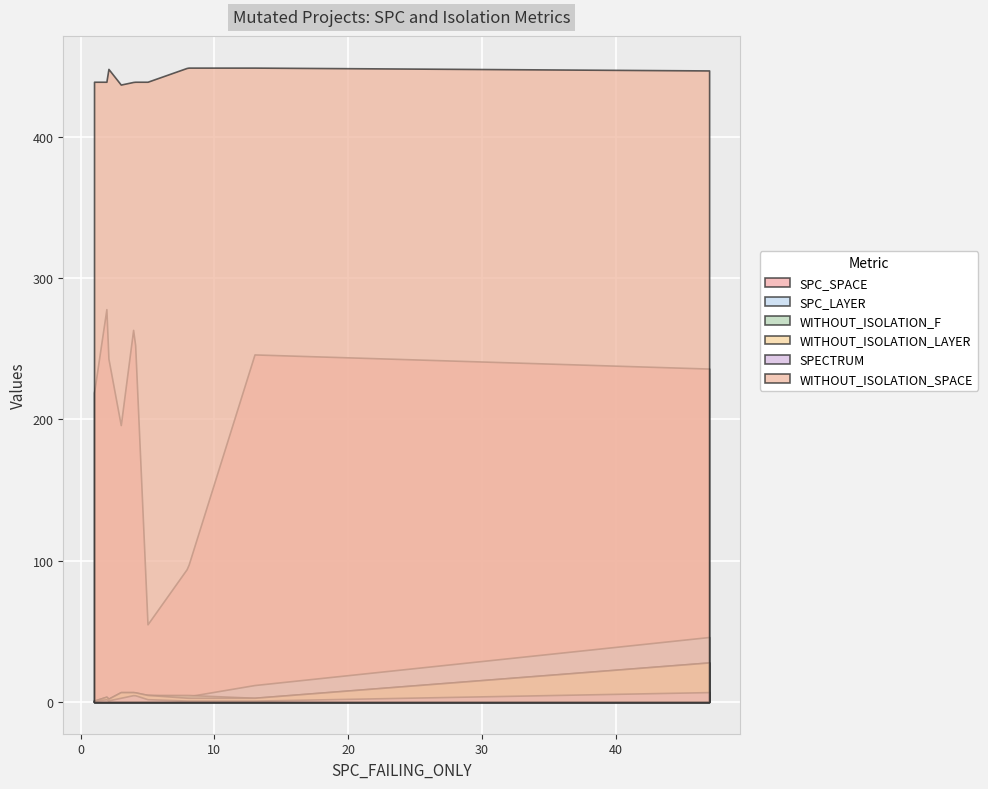

At which label does SPECTRUM reach its peak?

11